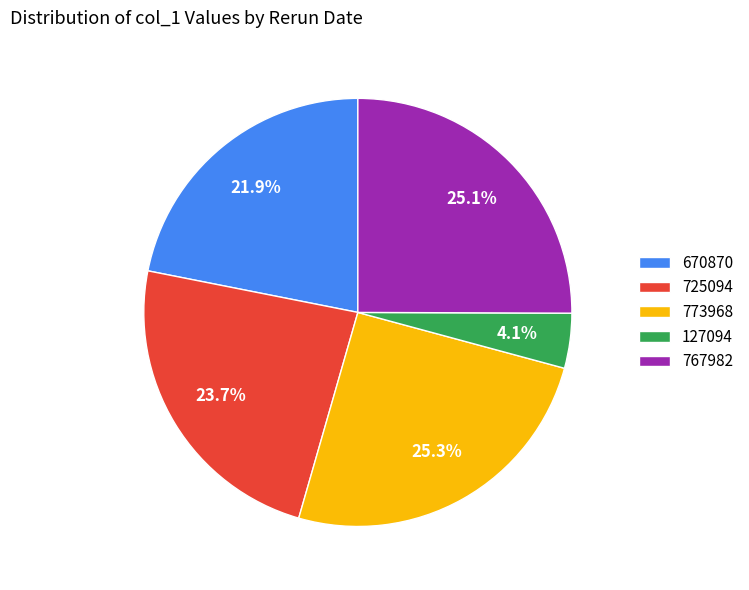

Do 767982 and 670870 together represent more than half of the pie?

No